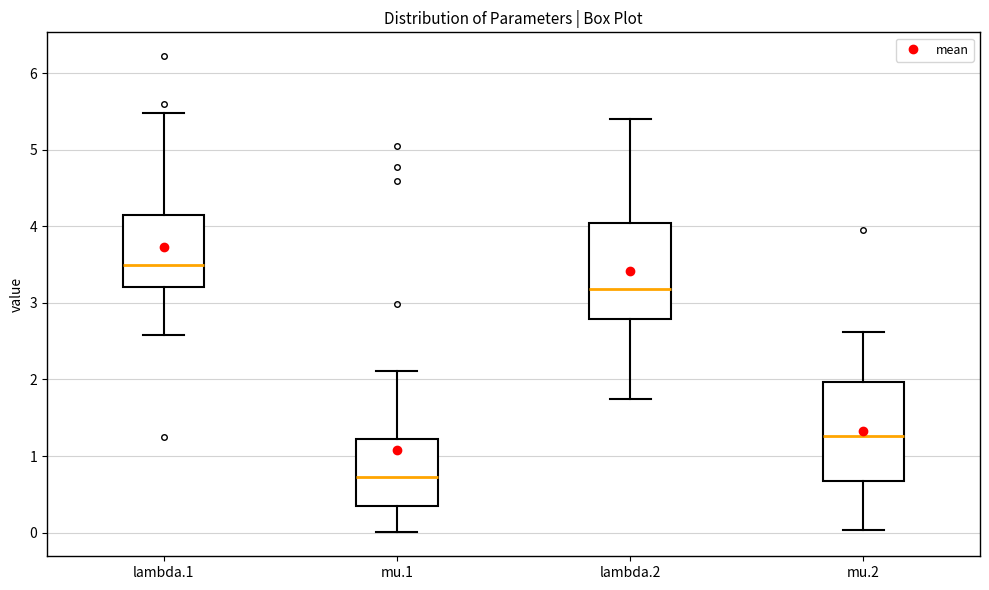

Reading left to right, transcribe this box plot: for each box, give where its median line is, the range the box spans, and where its two whiskers end, as read against the y-axis. The values are not printed on the chart, so give them approximately, as read against the axis.

lambda.1: median 3.5, box 3.2 to 4.1, whiskers 2.6 to 5.5
mu.1: median 0.7, box 0.3 to 1.2, whiskers 0.0 to 2.1
lambda.2: median 3.2, box 2.8 to 4.0, whiskers 1.7 to 5.4
mu.2: median 1.3, box 0.7 to 2.0, whiskers 0.0 to 2.6